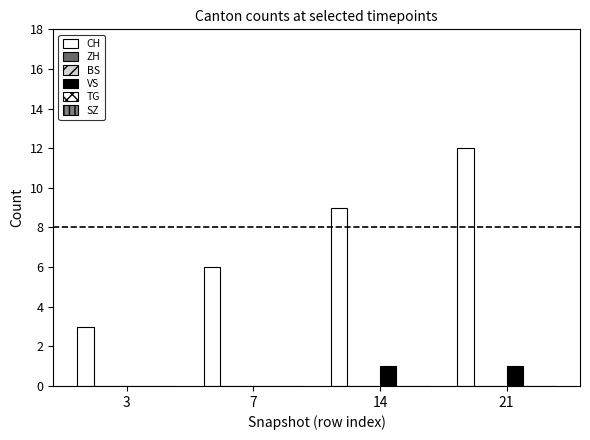

At 14, list the series in order from smallest to largest.

ZH, BS, TG, SZ, VS, CH